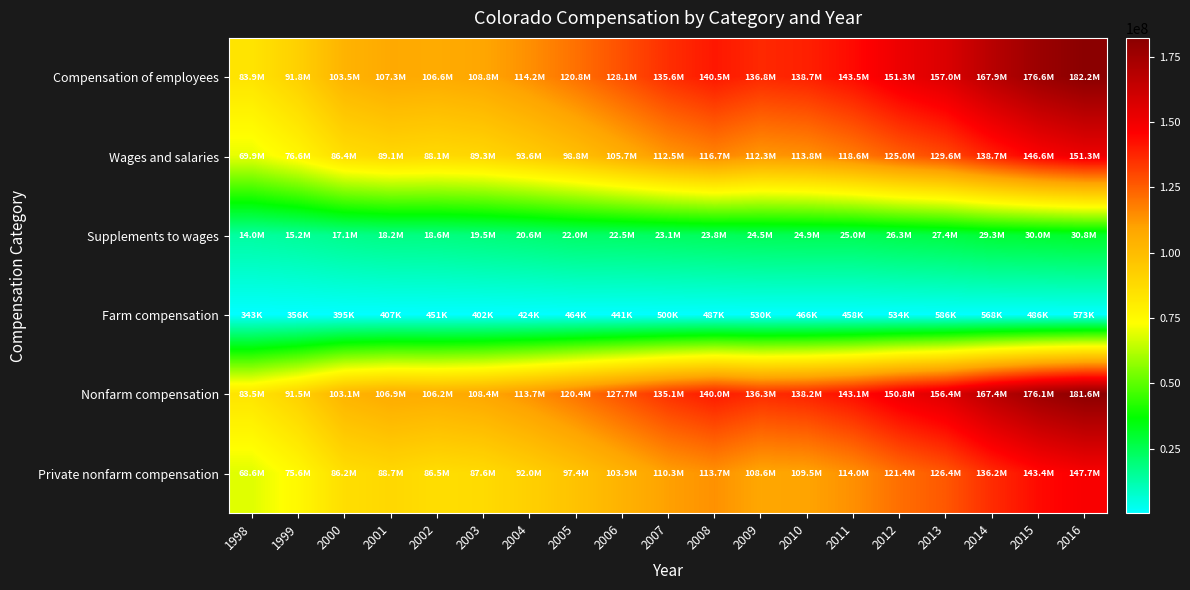

Between 2009 and 2001, which is larger?

2009